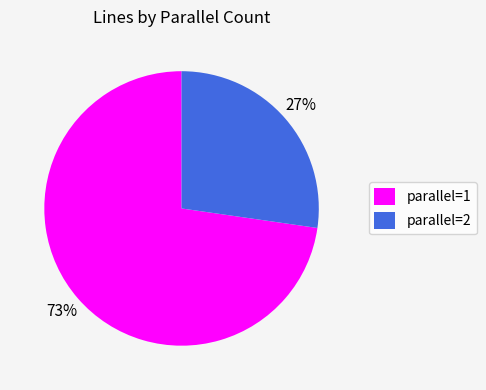

Do parallel=2 and parallel=1 together represent more than half of the pie?

Yes